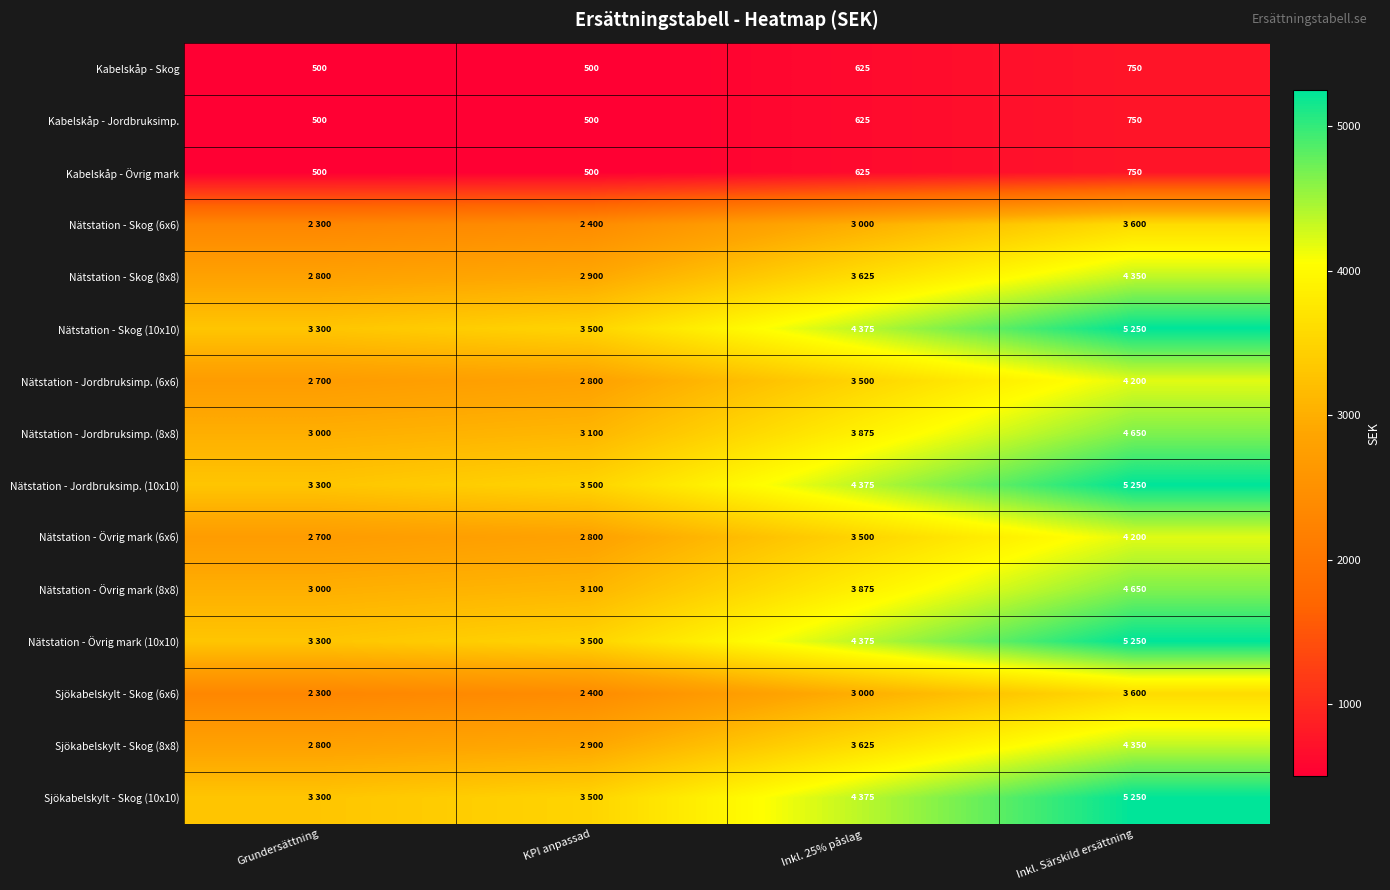

What is the minimum value shown in the chart?

500